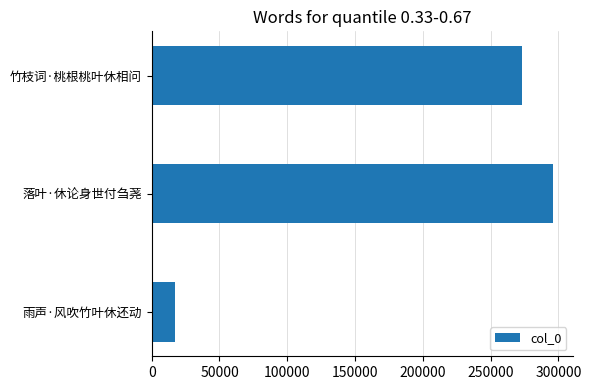

At which label is the value closest to 156457?

竹枝词·桃根桃叶休相问